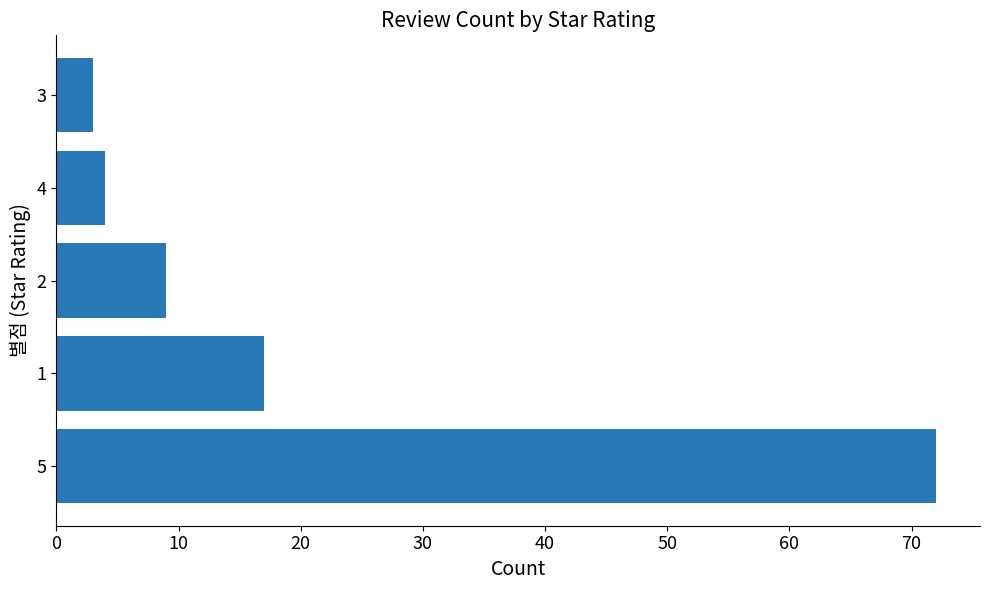

Reading top to bottom, what are all the values shown in this chart?

3=3	4=4	2=9	1=17	5=72